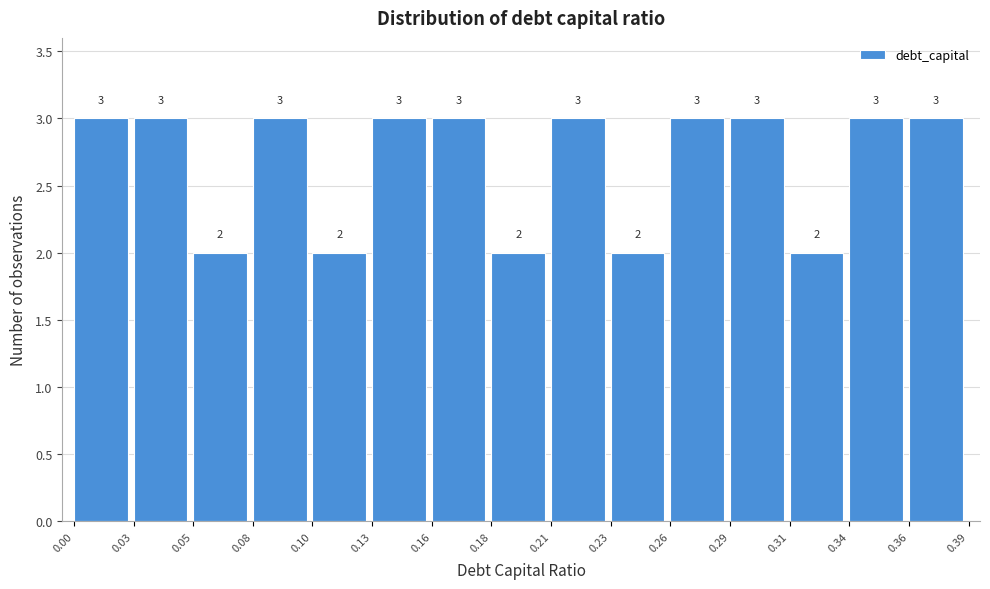

Reading left to right, list every bar in this chart as the range it spans on the x-axis followed by its height.

0.00 to 0.03: 3
0.03 to 0.05: 3
0.05 to 0.08: 2
0.08 to 0.10: 3
0.10 to 0.13: 2
0.13 to 0.16: 3
0.16 to 0.18: 3
0.18 to 0.21: 2
0.21 to 0.23: 3
0.23 to 0.26: 2
0.26 to 0.29: 3
0.29 to 0.31: 3
0.31 to 0.34: 2
0.34 to 0.36: 3
0.36 to 0.39: 3